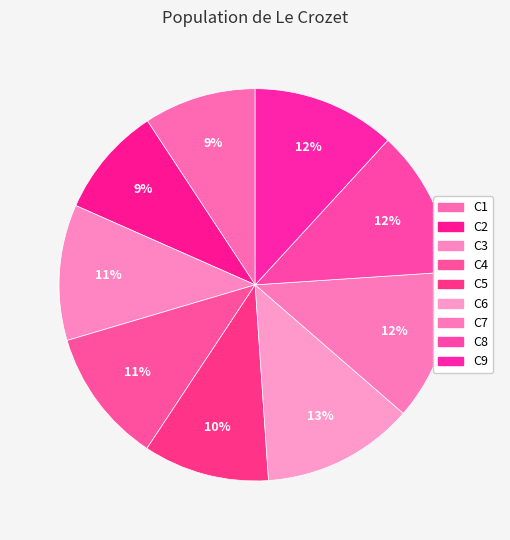

Which category has the smallest portion of the pie?

C2